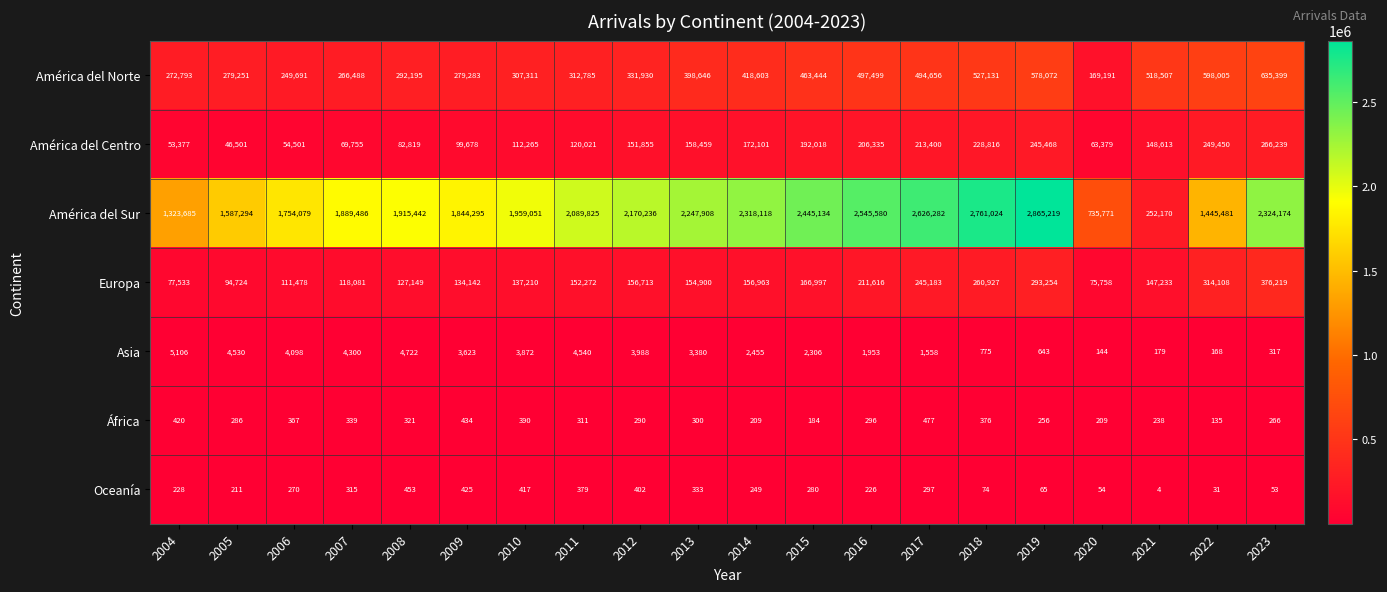

At which label does África first exceed 300?

2004